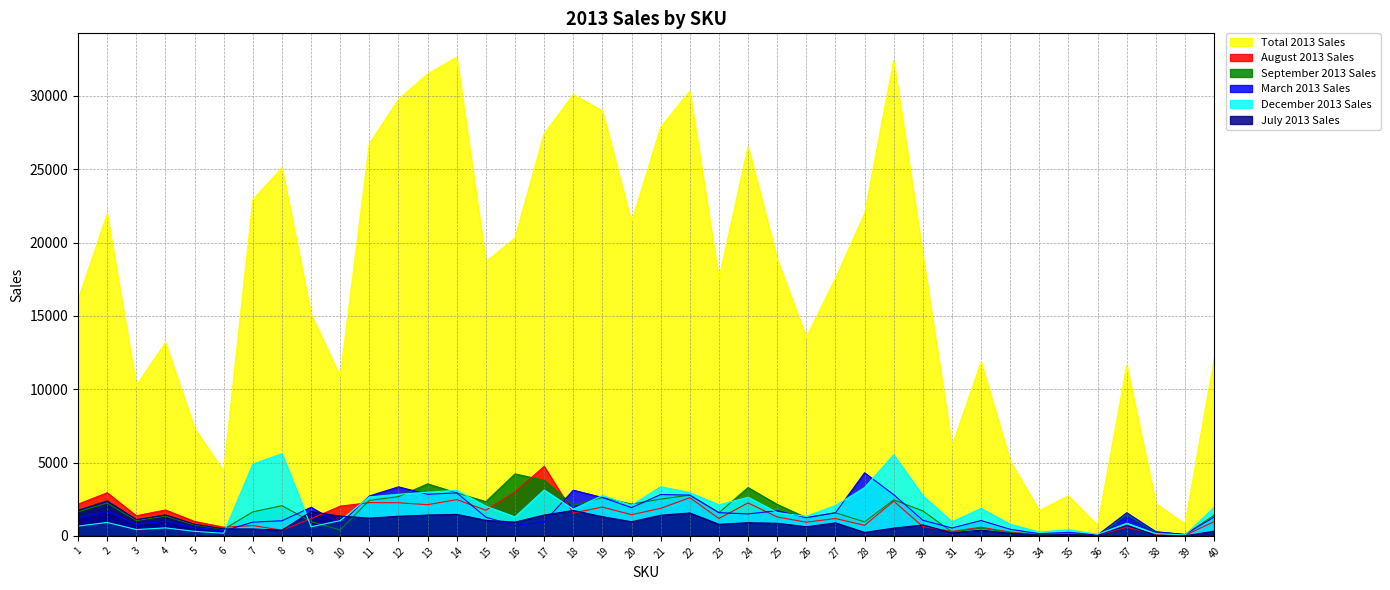

True or false: July 2013 Sales and Total 2013 Sales intersect in this chart.

False